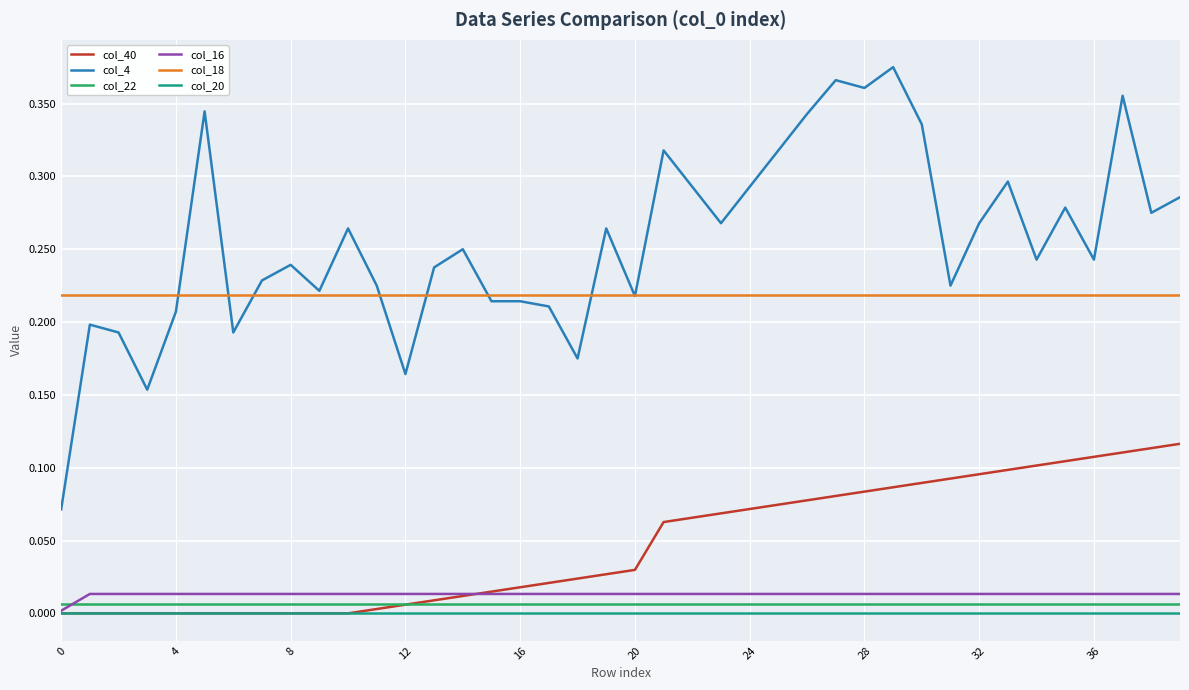

Which series has the largest total across all categories?

col_4